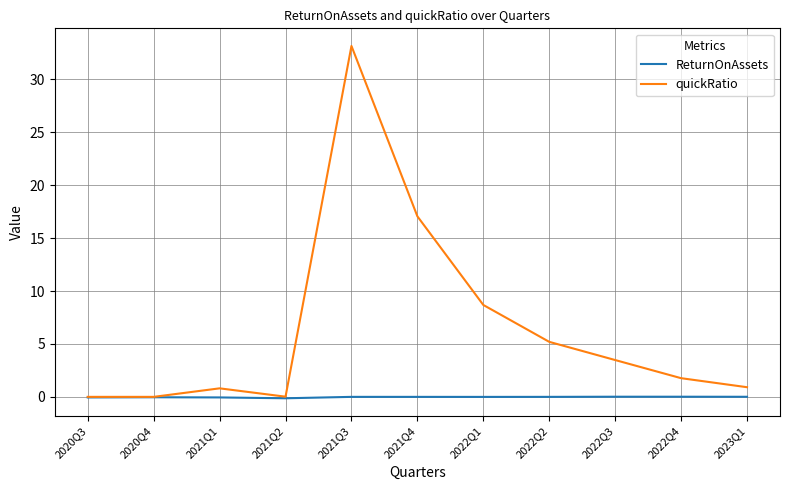

Is it true that quickRatio equals 33.2 at 2021Q3?

True